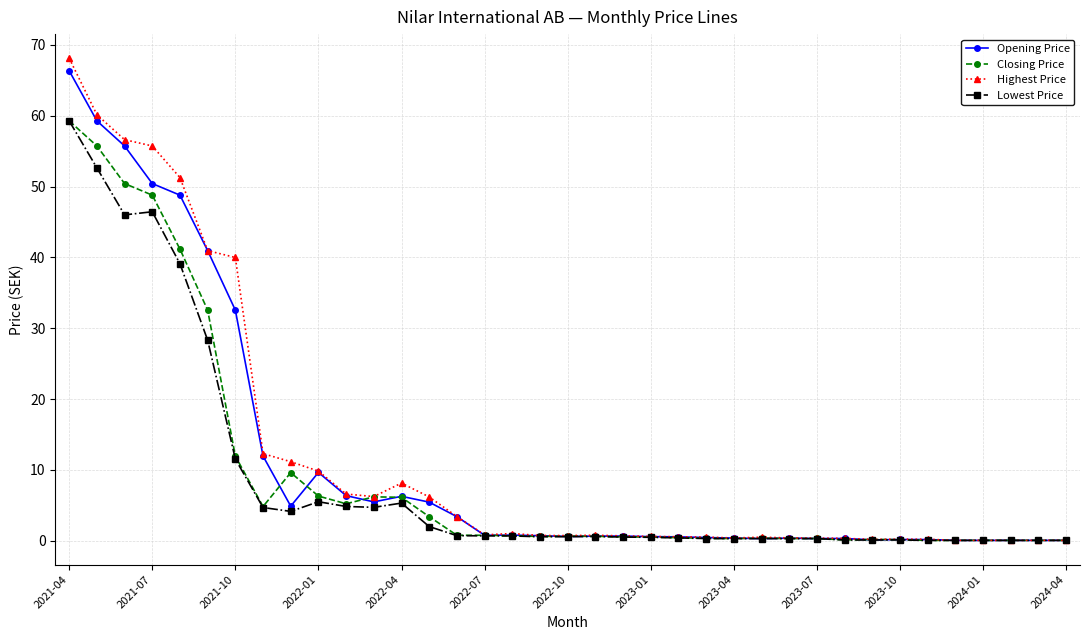

What is the highest value of the Highest Price series?

68.1